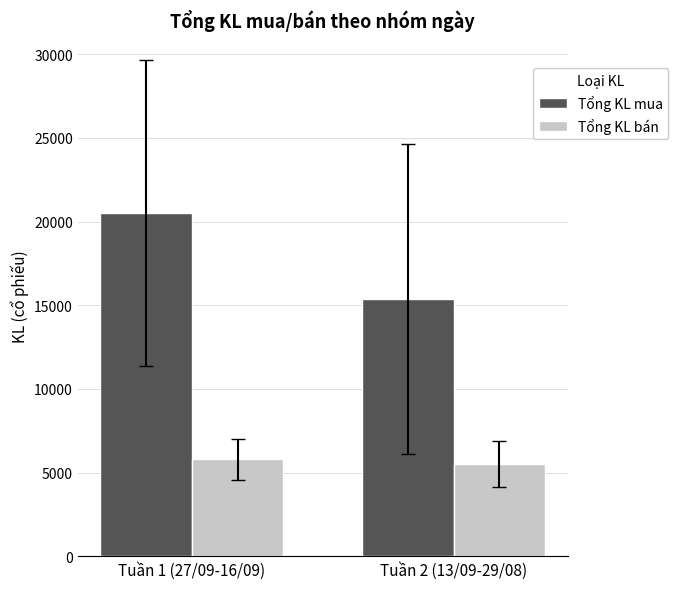

Are the bars horizontal?

No